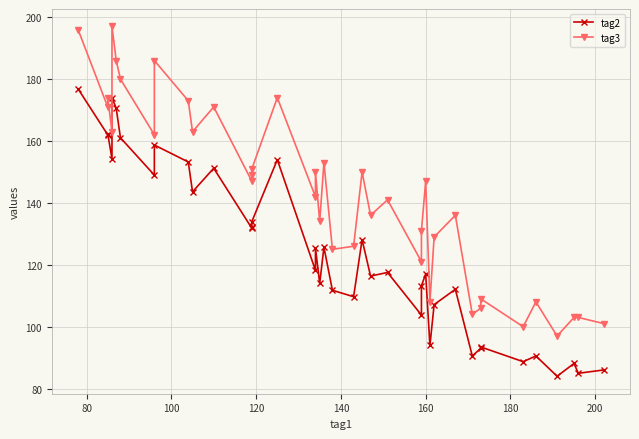

List the series in order of their overall mean, lowest first.

tag2, tag3